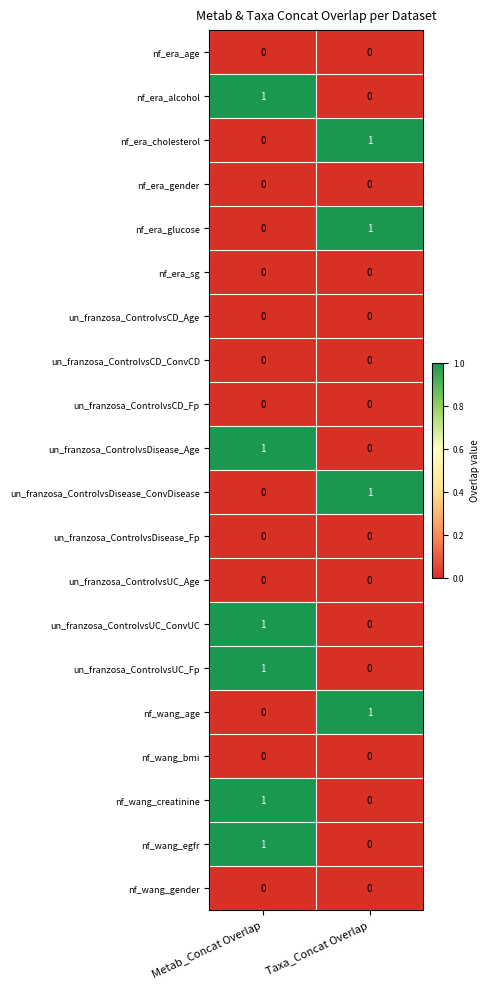

What is the greatest value displayed?

1